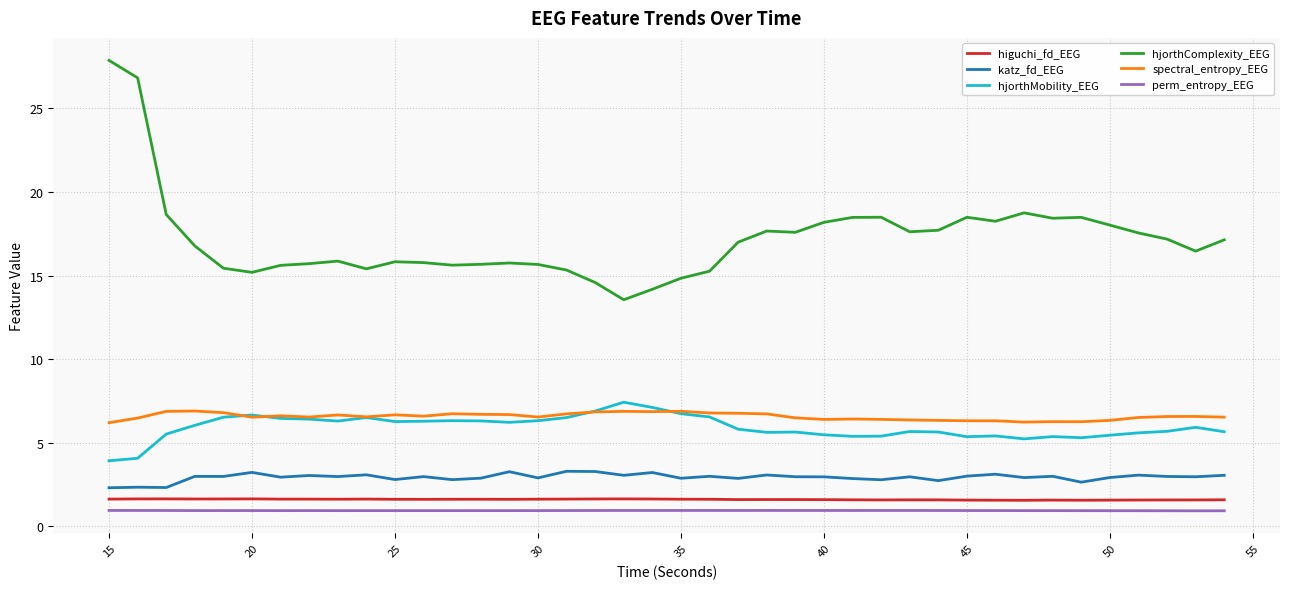

True or false: hjorthMobility_EEG and katz_fd_EEG cross at least once.

False